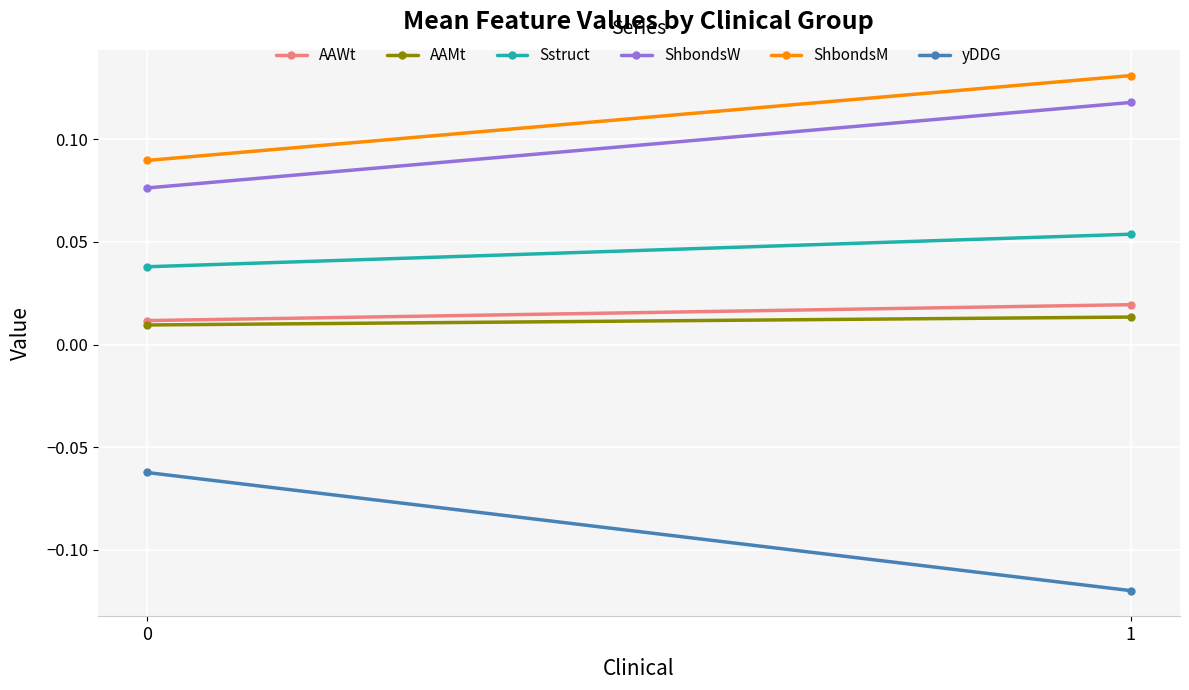

Rank the series by their maximum value, from highest to lowest.

ShbondsM, ShbondsW, Sstruct, AAWt, AAMt, yDDG